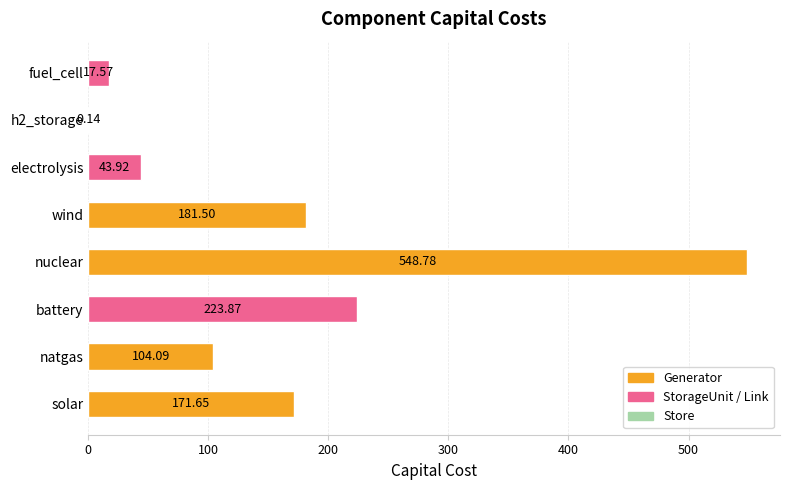

What is the sum of the values at natgas and wind?

285.6